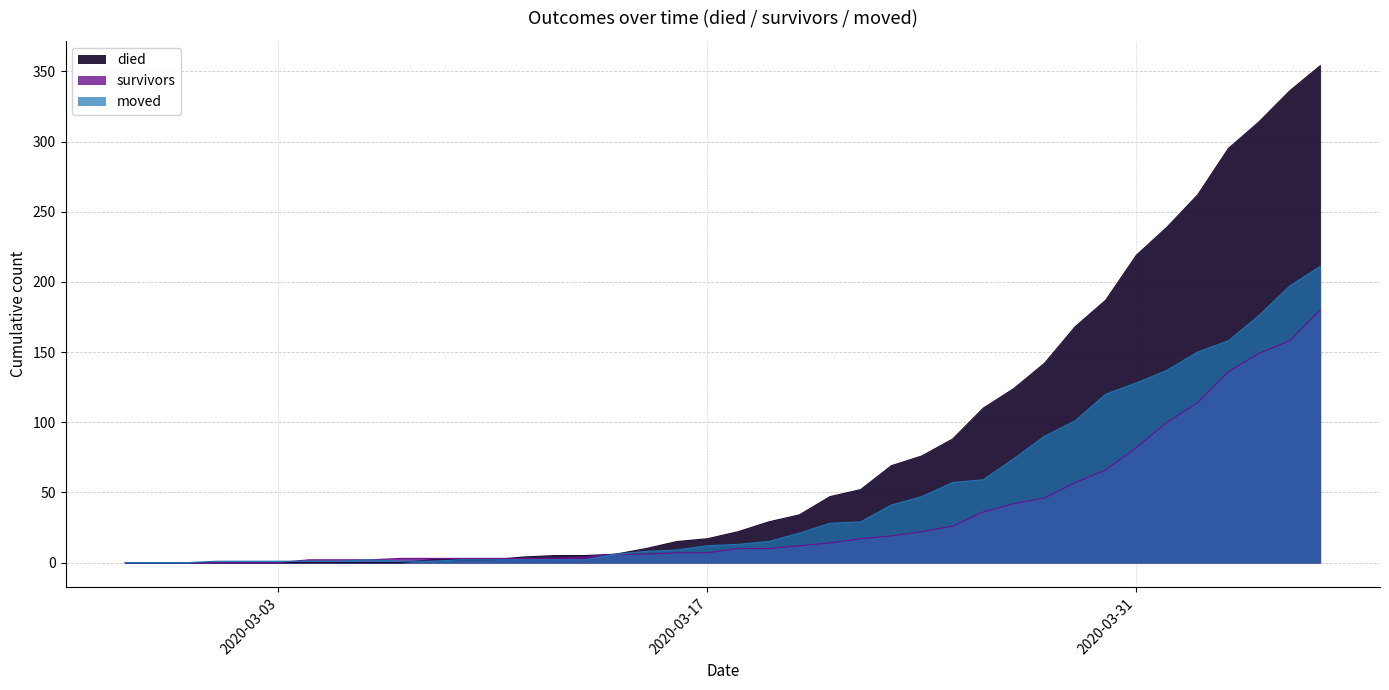

What is the sum of the moved values at 2020-03-17 and 2020-03-31?

140